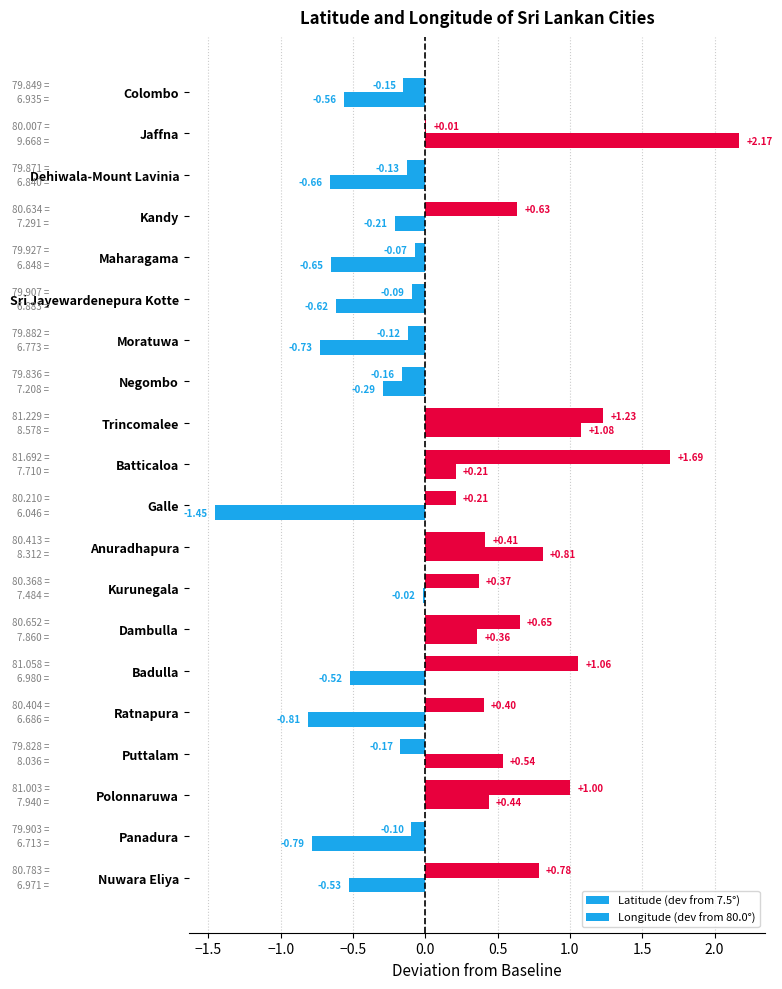

How many positive values does the Longitude (dev from 80.0°) series have?

12